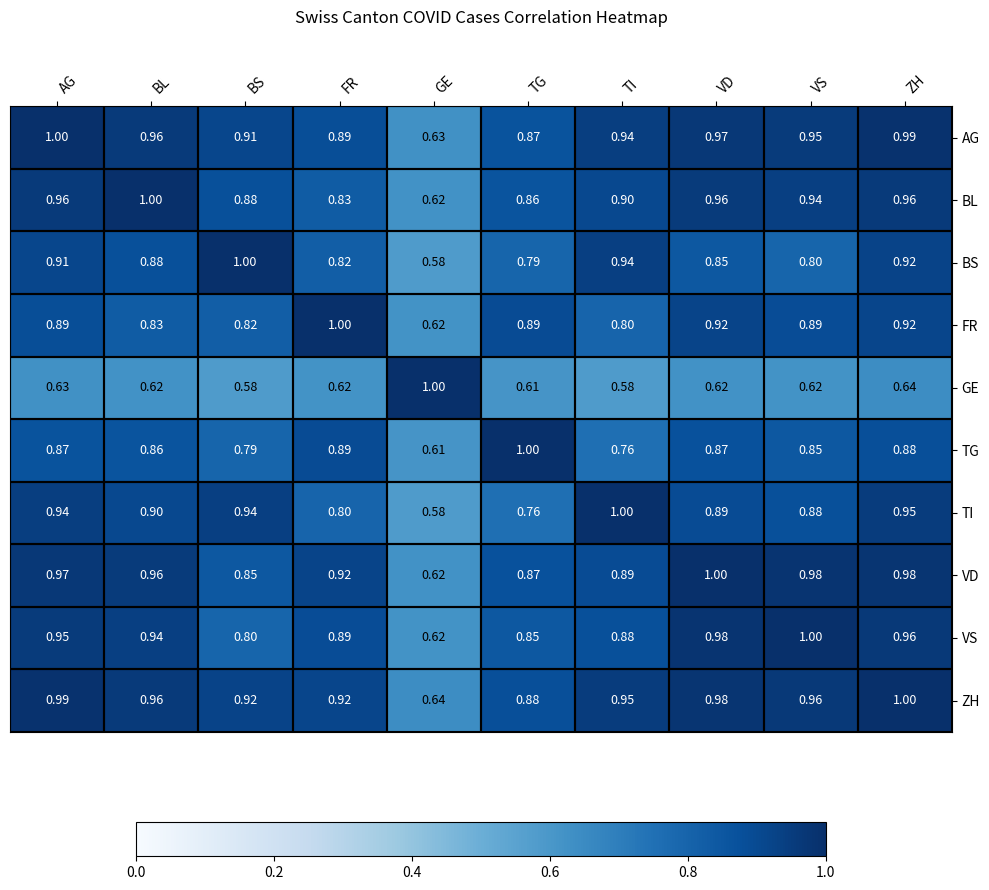

Which category has the lowest value in the TG series?

GE